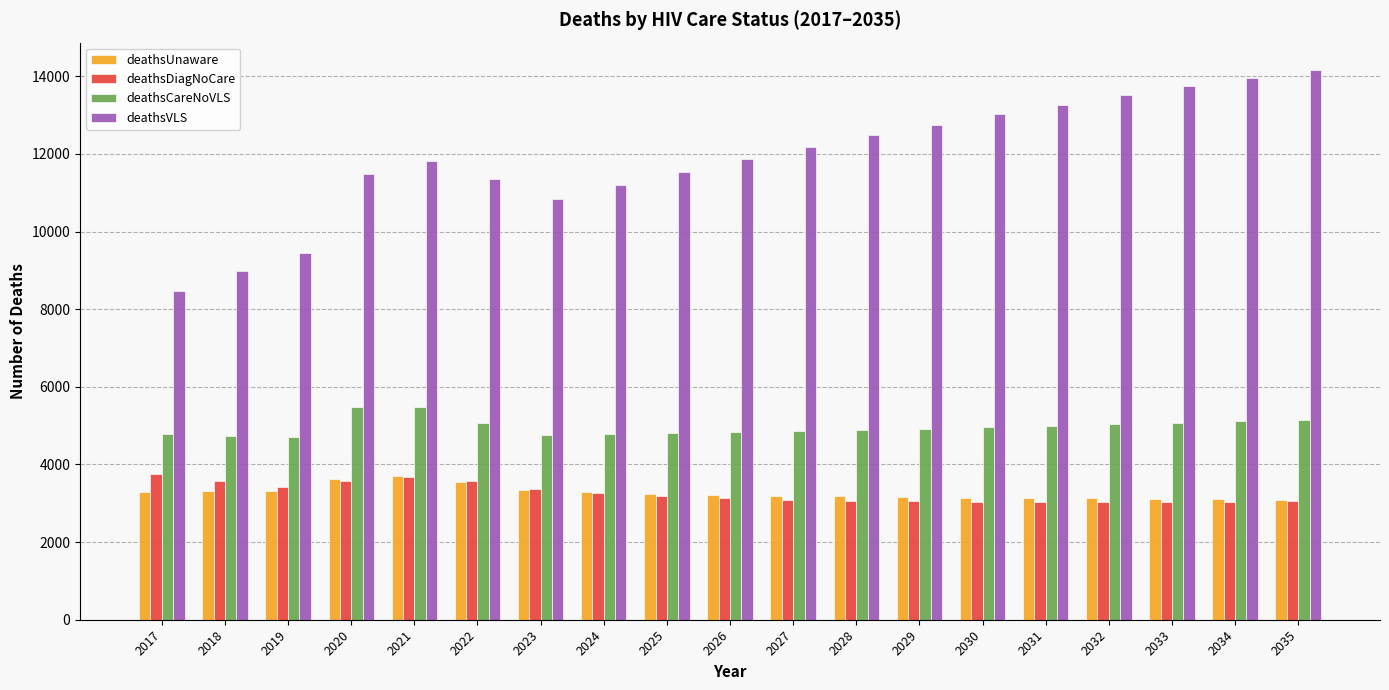

What is the lowest value of the deathsUnaware series?

3093